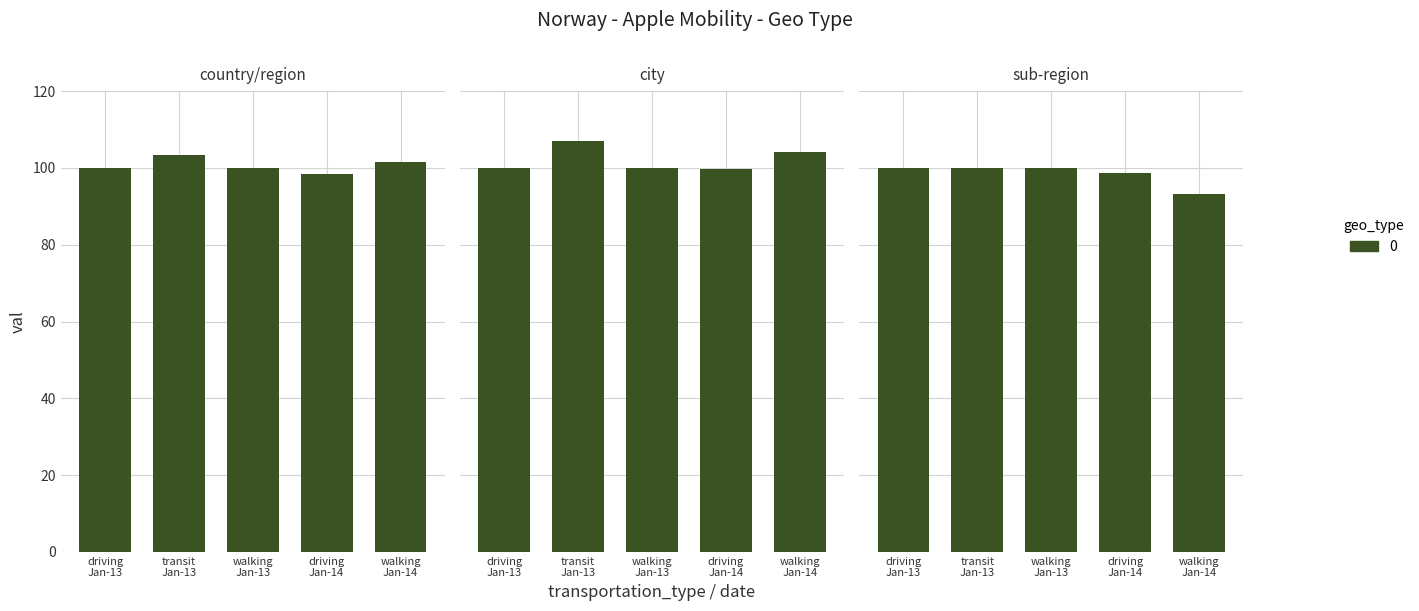

What is the total value across all series at transit
Jan-13?

310.4